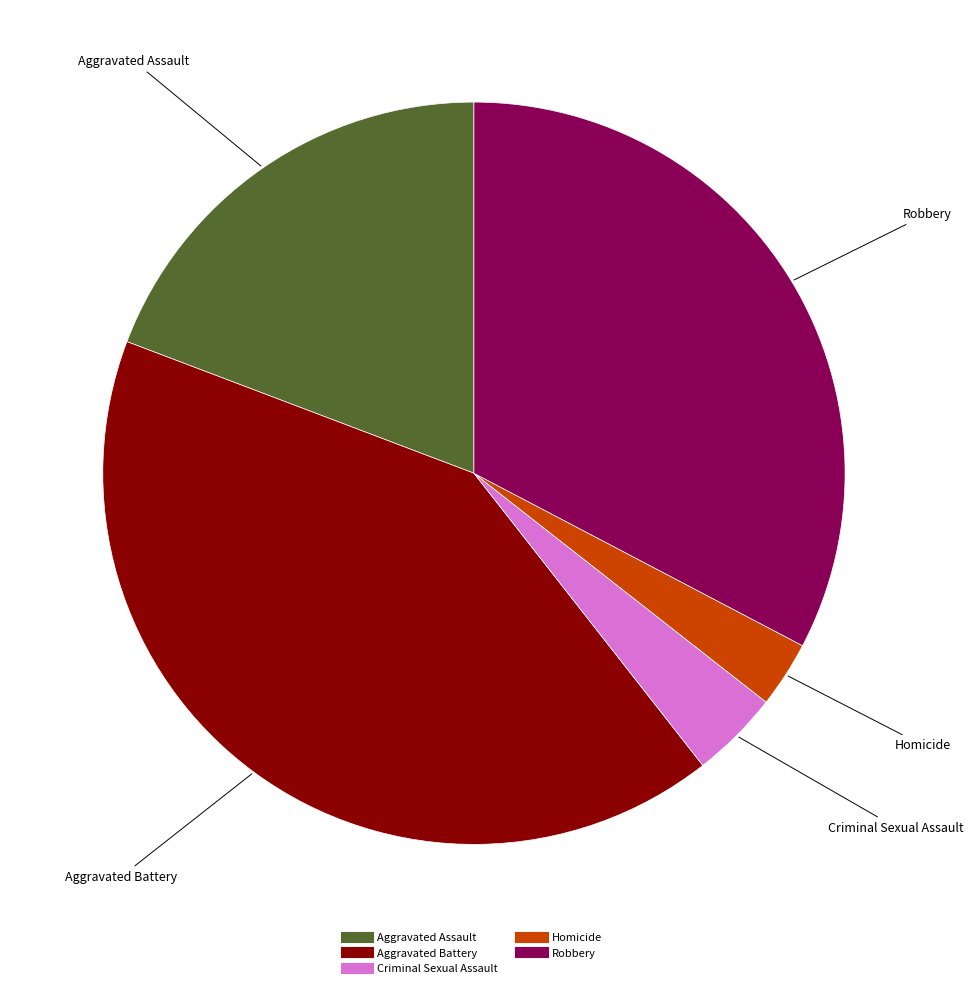

Which slice is the smallest?

Homicide